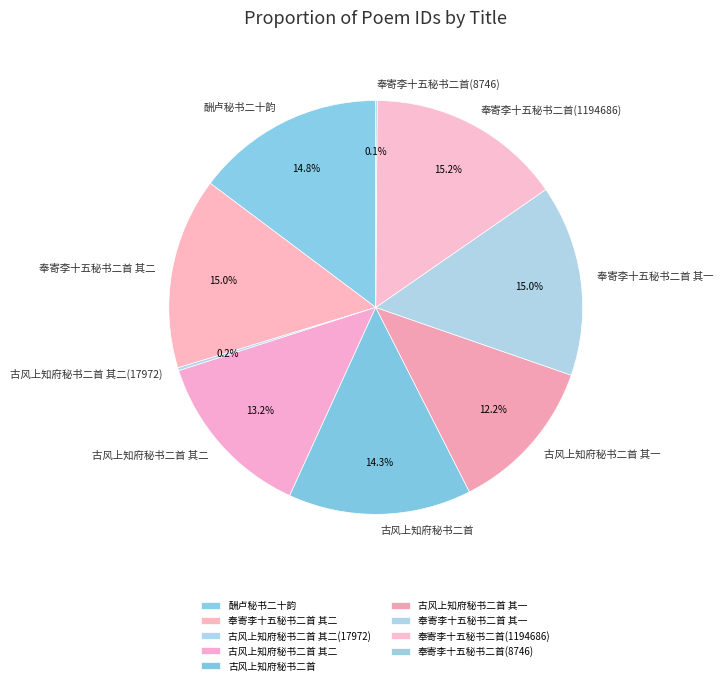

Does 酬卢秘书二十韵 represent more than half of the total?

No